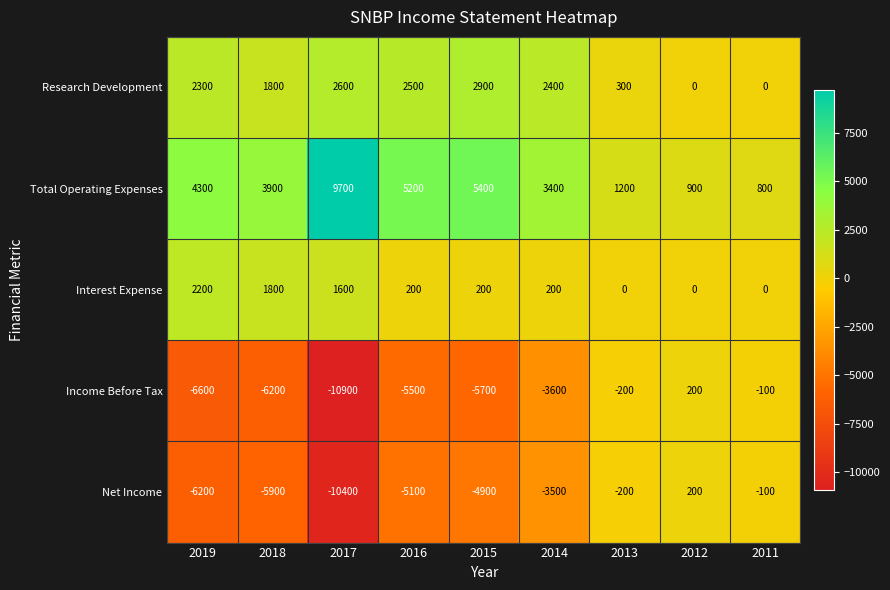

Is the value of Research Development at 2013 greater than the value of Total Operating Expenses at 2017?

No